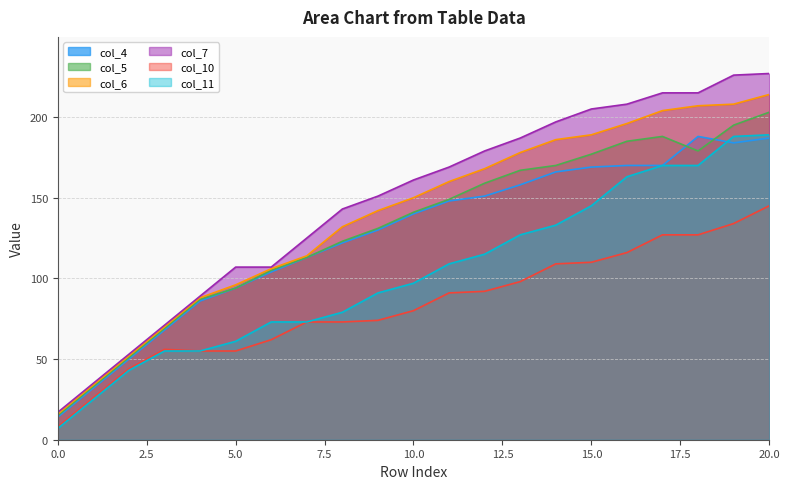

How many interior local peaks does the col_5 series have?

1